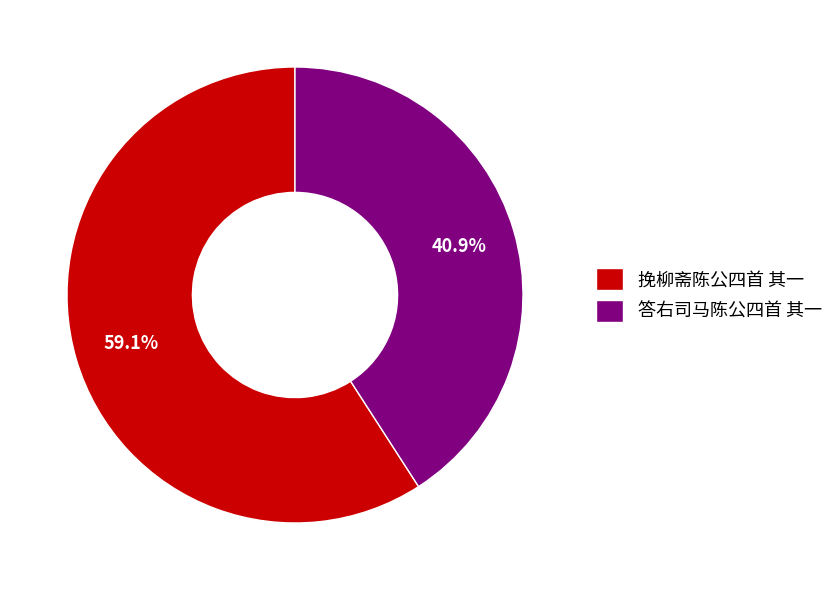

How many segments does this pie chart have?

2